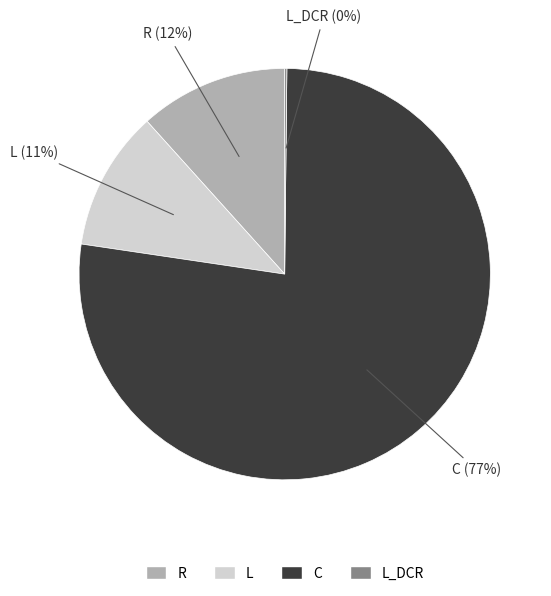

To the nearest percent, what percentage of the pie is C?

77%